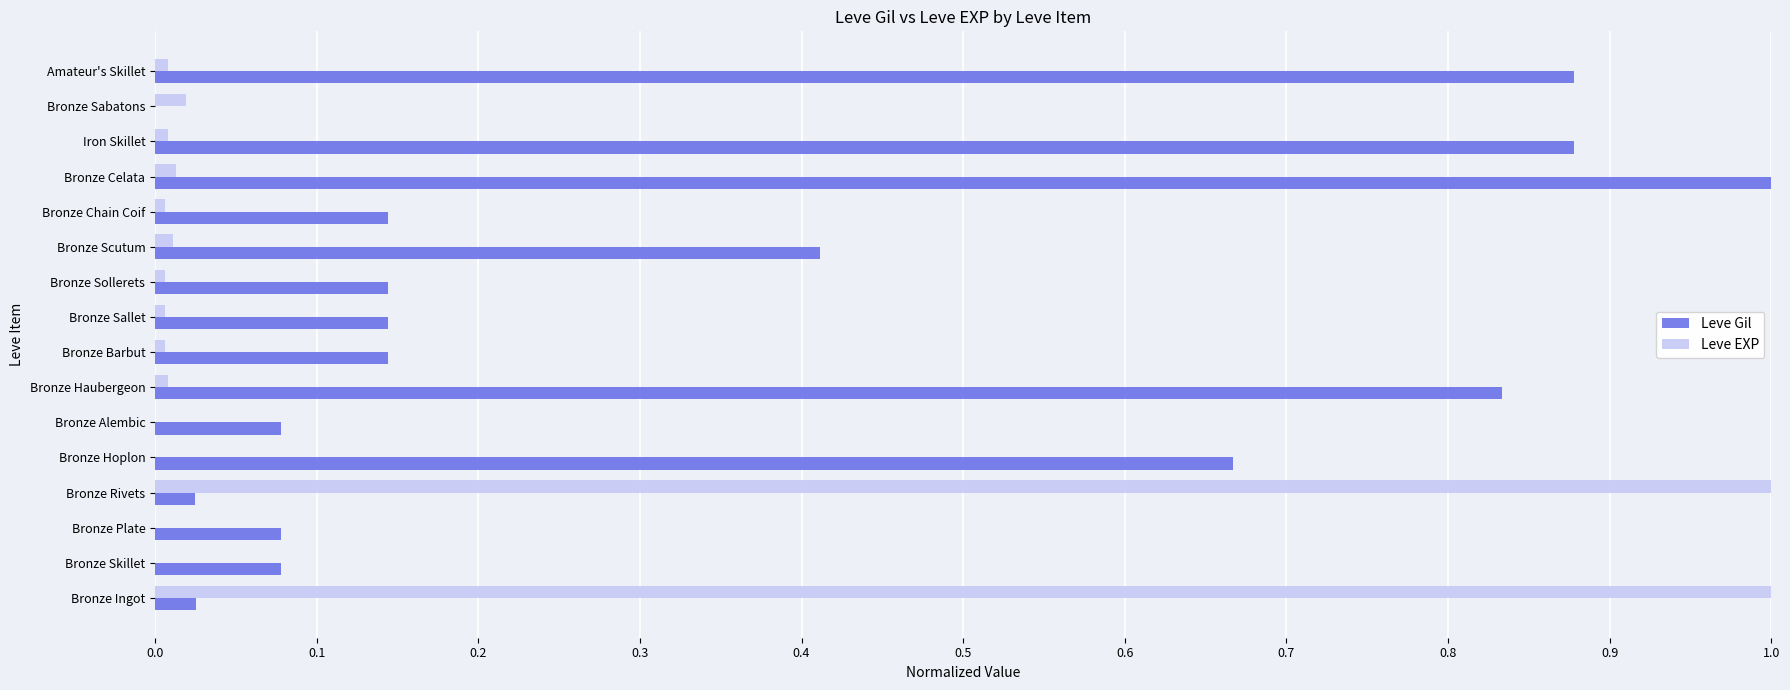

What is the maximum value for Leve EXP?

1.0